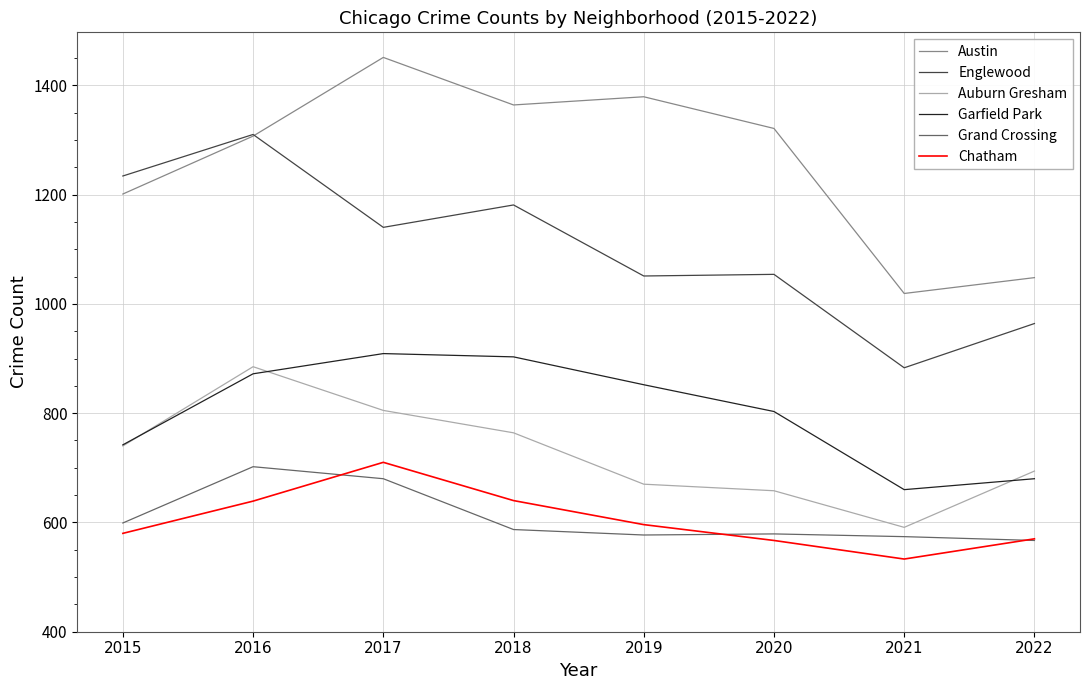

Which category has the lowest value across all series?

2021